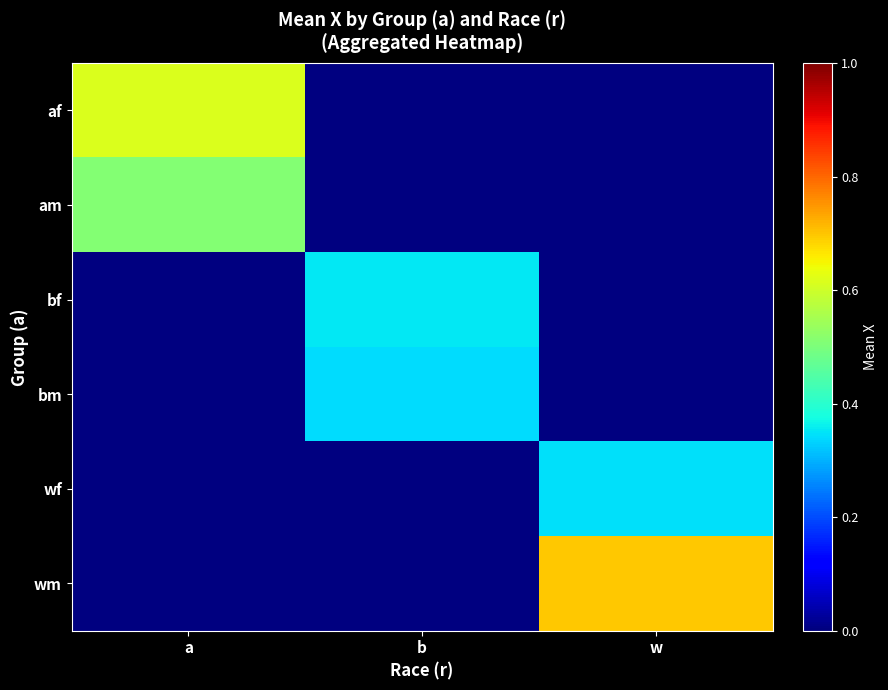

Count the number of categories in the chart.

3